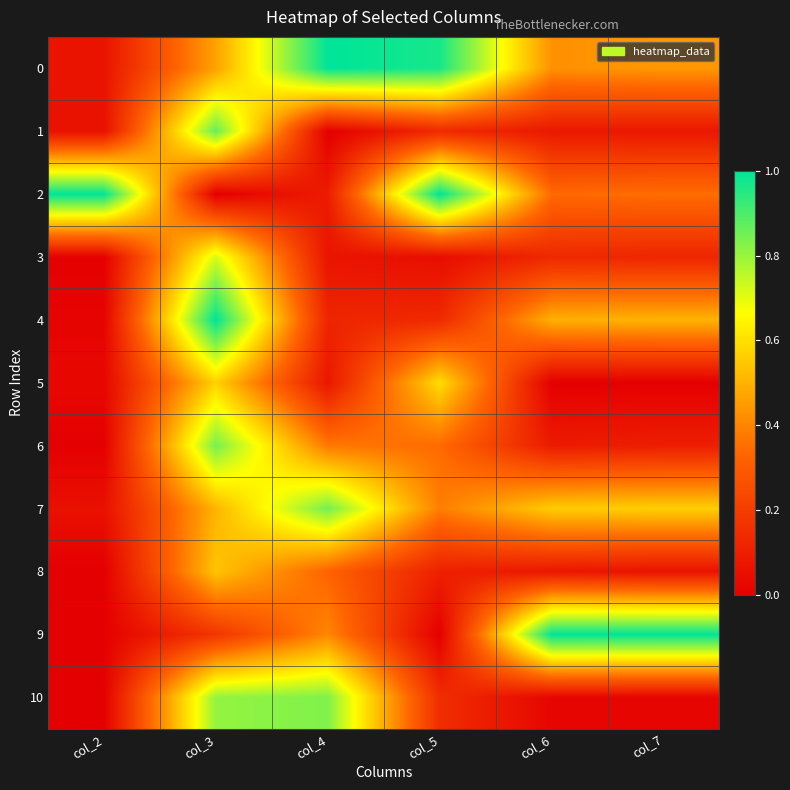

Reading right to left, transcribe all the data shown in this chart.

0: col_7=0.4	col_6=0.4	col_5=1.0	col_4=1.0	col_3=0.5	col_2=0.1
1: col_7=0.1	col_6=0.1	col_5=0.1	col_4=0.0	col_3=0.9	col_2=0.1
2: col_7=0.4	col_6=0.3	col_5=1.0	col_4=0.1	col_3=0.0	col_2=1.0
3: col_7=0.1	col_6=0.1	col_5=0.0	col_4=0.1	col_3=0.7	col_2=0.0
4: col_7=0.5	col_6=0.5	col_5=0.1	col_4=0.1	col_3=1.0	col_2=0.0
5: col_7=0.0	col_6=0.0	col_5=0.6	col_4=0.1	col_3=0.6	col_2=0.0
6: col_7=0.1	col_6=0.1	col_5=0.3	col_4=0.4	col_3=0.8	col_2=0.0
7: col_7=0.6	col_6=0.6	col_5=0.4	col_4=0.8	col_3=0.5	col_2=0.1
8: col_7=0.1	col_6=0.1	col_5=0.1	col_4=0.3	col_3=0.5	col_2=0.0
9: col_7=1.0	col_6=1.0	col_5=0.0	col_4=0.4	col_3=0.2	col_2=0.0
10: col_7=0.0	col_6=0.0	col_5=0.1	col_4=0.8	col_3=0.8	col_2=0.0